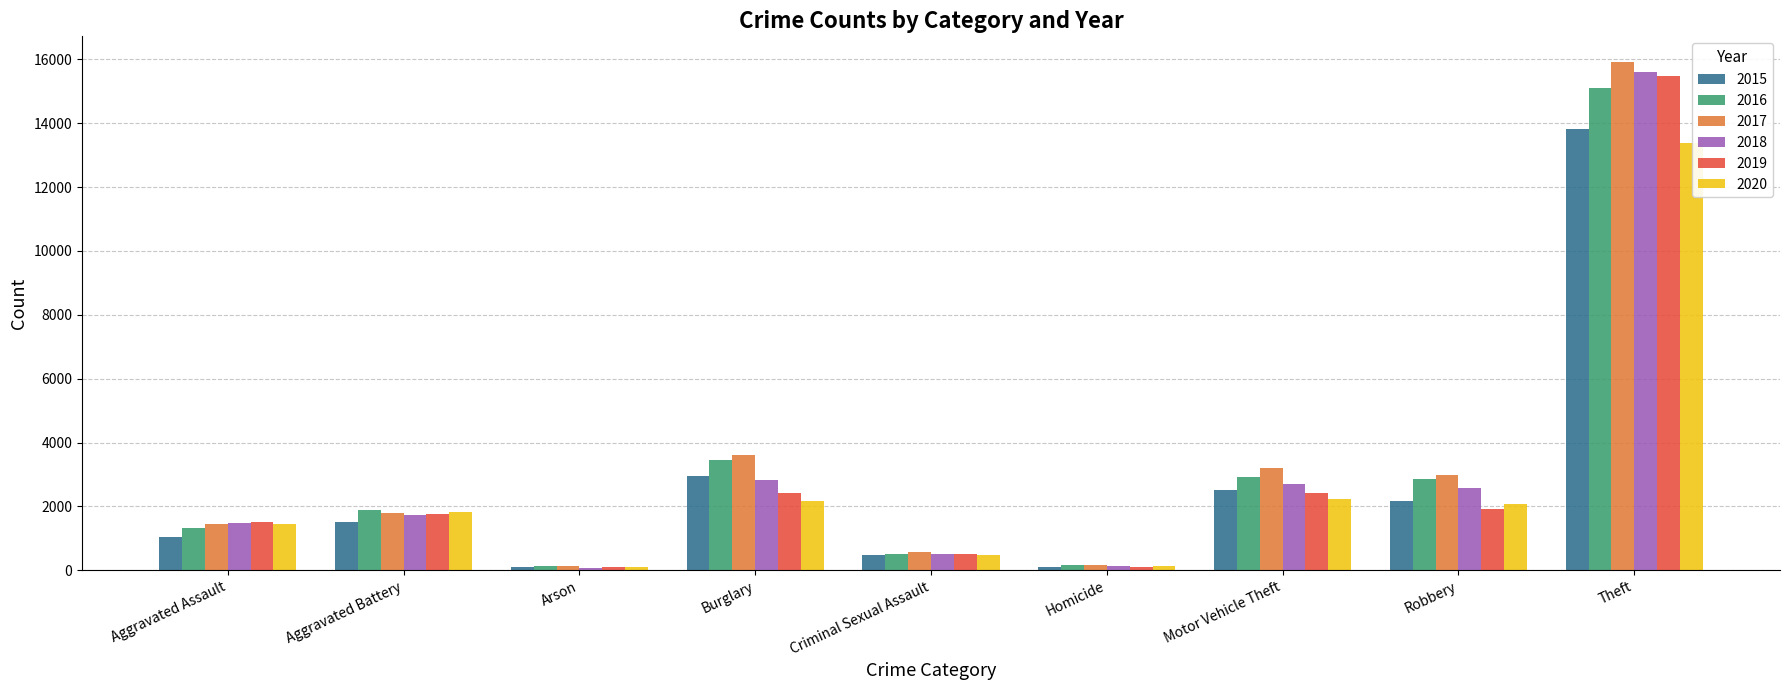

At which category is the sum across all series the highest?

Theft